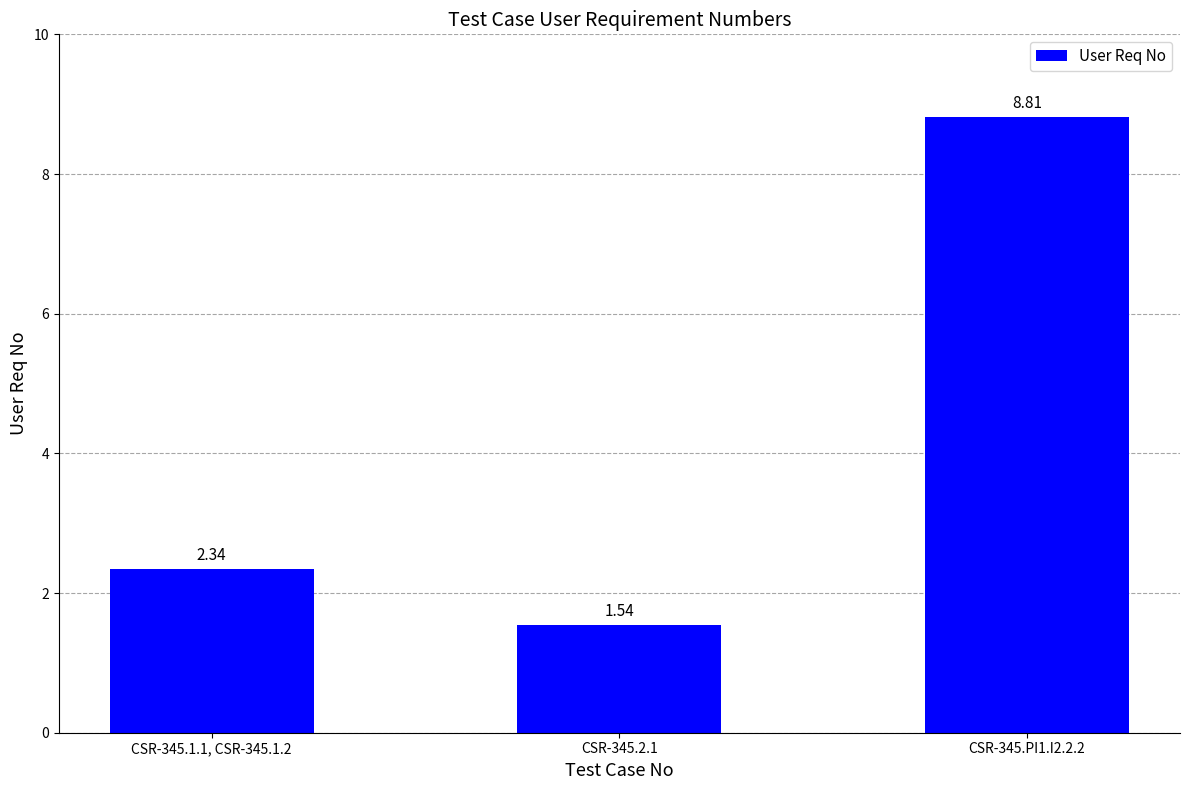

Rank the categories by value from lowest to highest.

CSR-345.2.1, CSR-345.1.1, CSR-345.1.2, CSR-345.PI1.I2.2.2